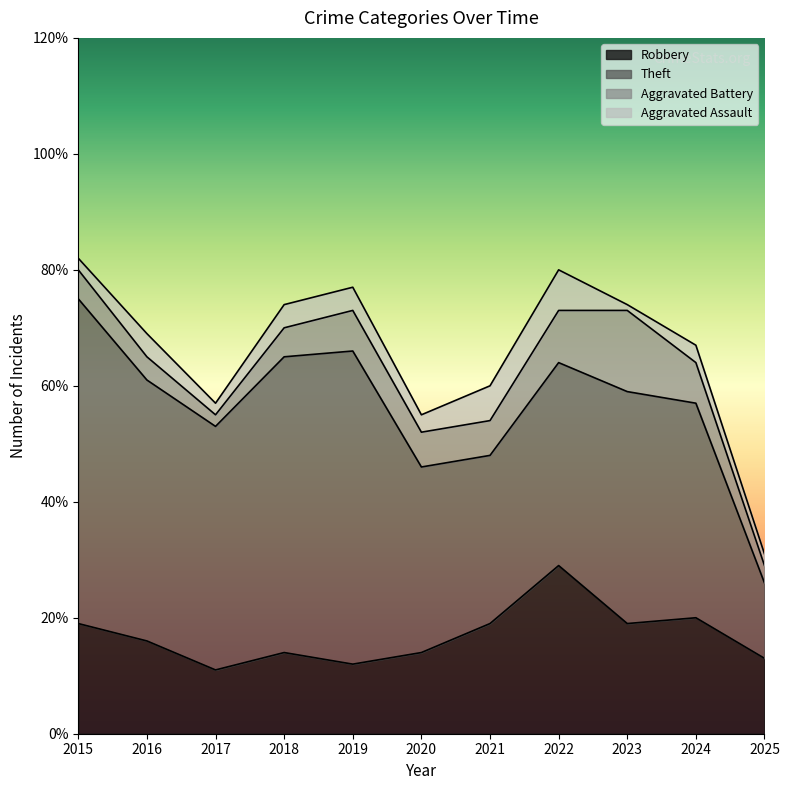

Is it true that Robbery equals 20 at 2024?

True